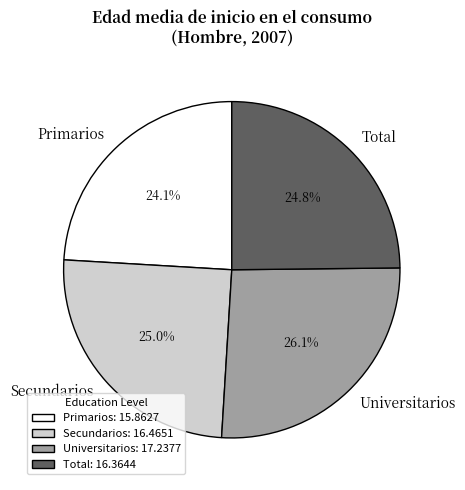

What is the ratio of the value at Secundarios: 16.4651 to the value at Universitarios: 17.2377?

1.0